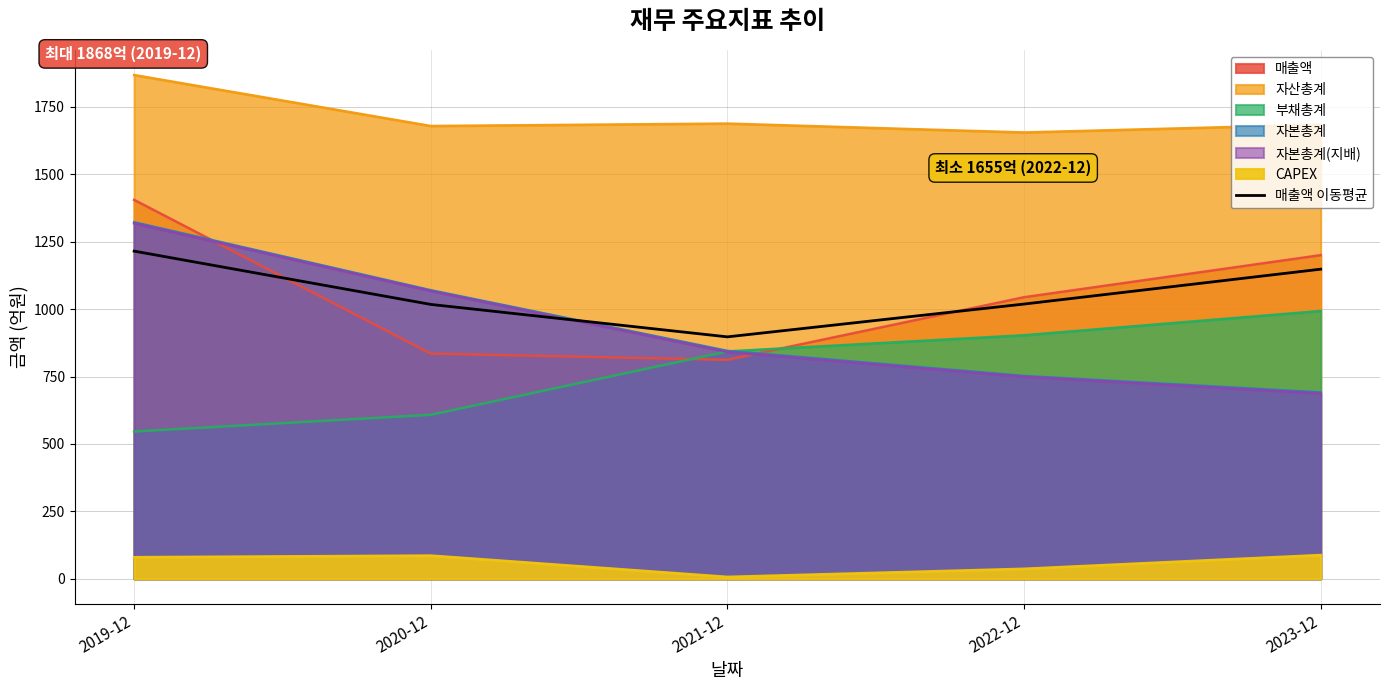

Reading left to right, what are all the values shown in this chart?

1215.0	1017.3	897.0	1018.7	1148.0